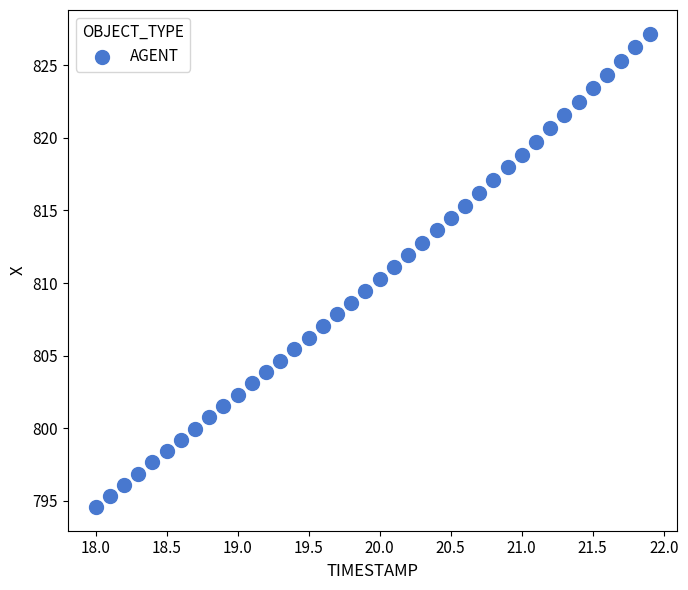

What is the range of X values (max minus min)?

3.9